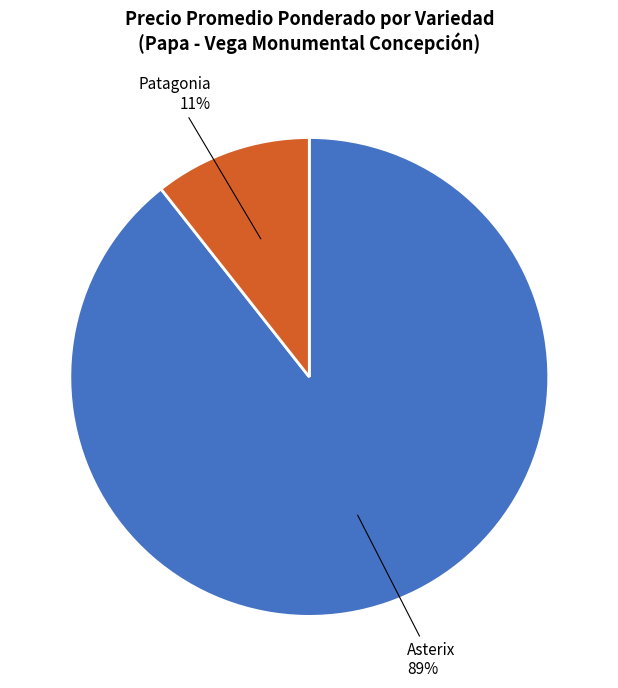

Is there a majority slice in this chart?

Yes